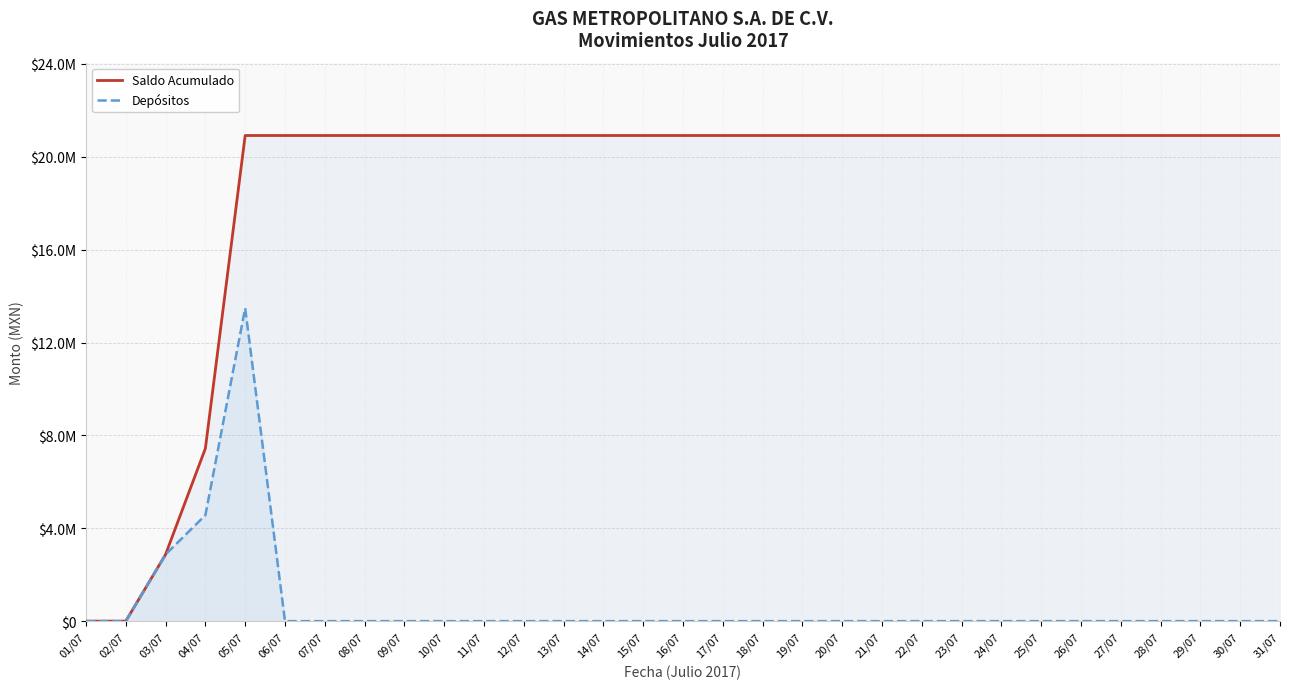

What is the difference between the maximum and second lowest values in the Depósitos series?

13479522